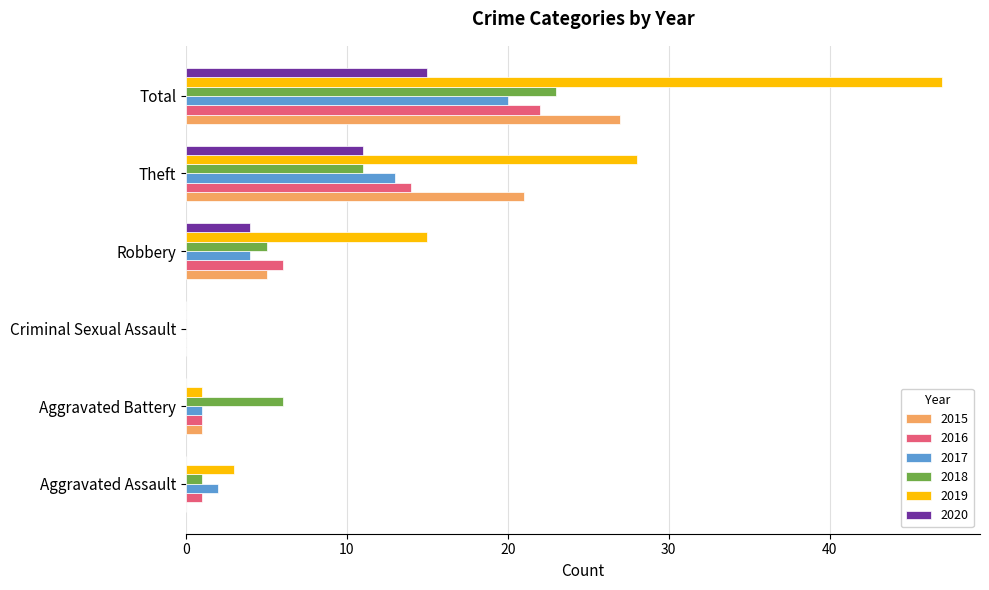

What is the sum of all 2017 values?

40